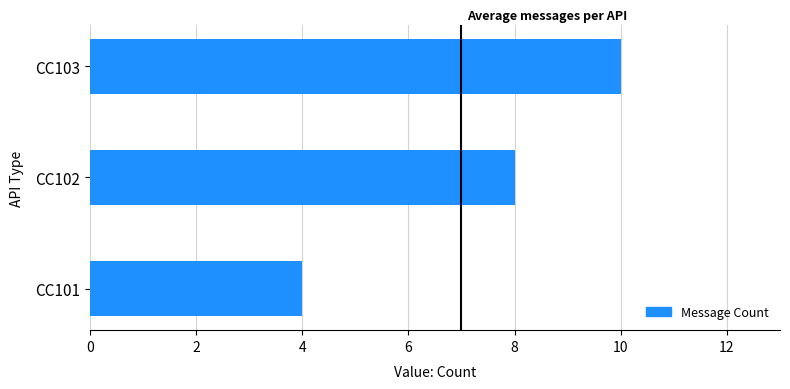

True or false: the data shows 4 at CC101.

True